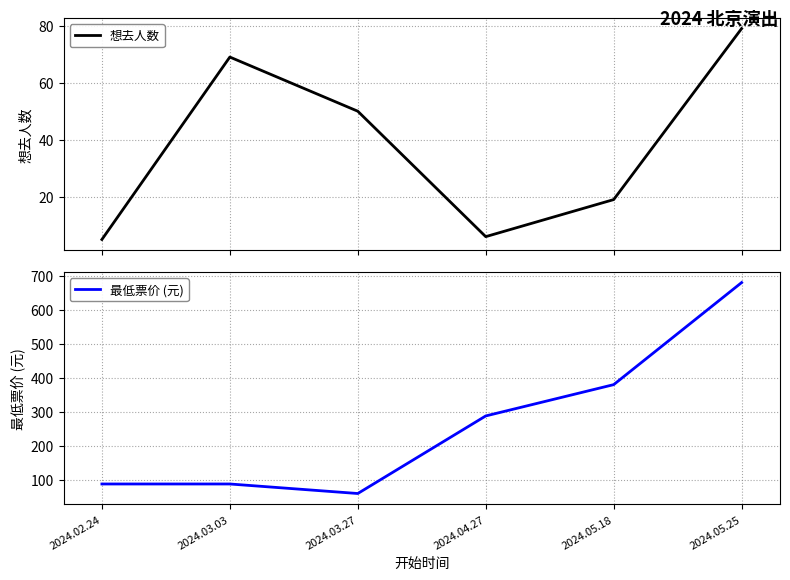

What is the total value across all series at 2024.05.25?

759